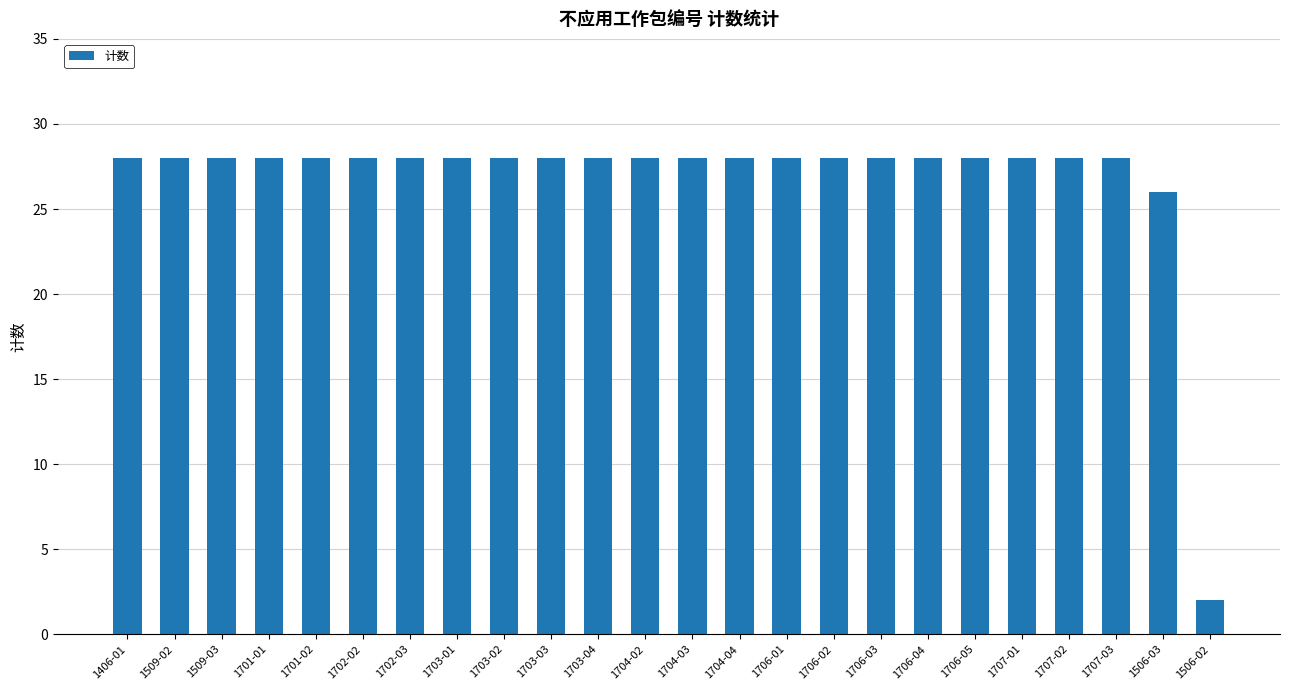

Where is the data nearest to the value 15?

1506-03